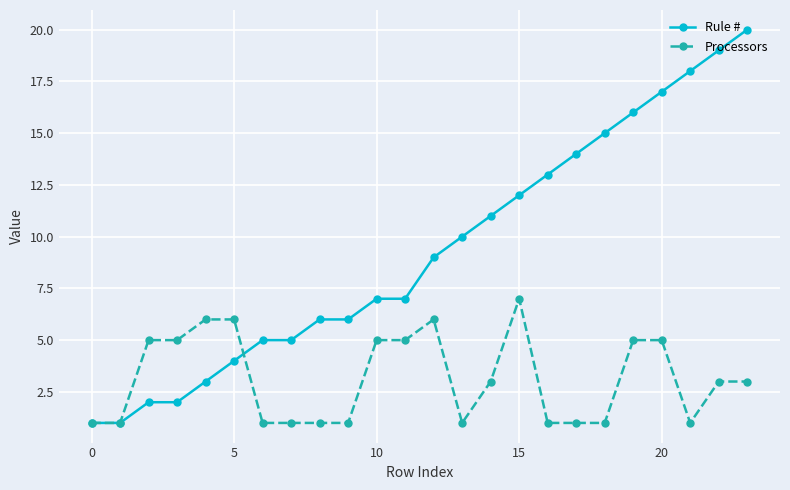

Which series has the largest total across all categories?

Rule #